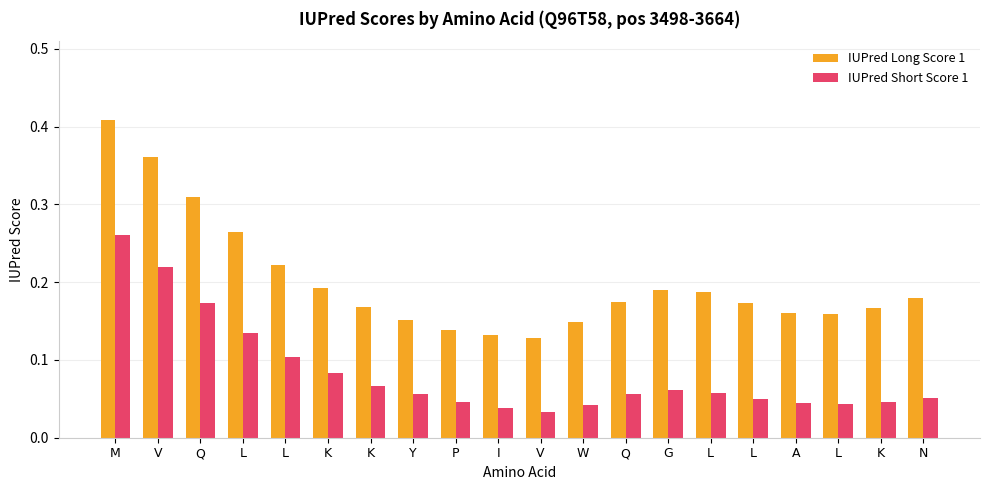

Which has a higher value, L or L?

L